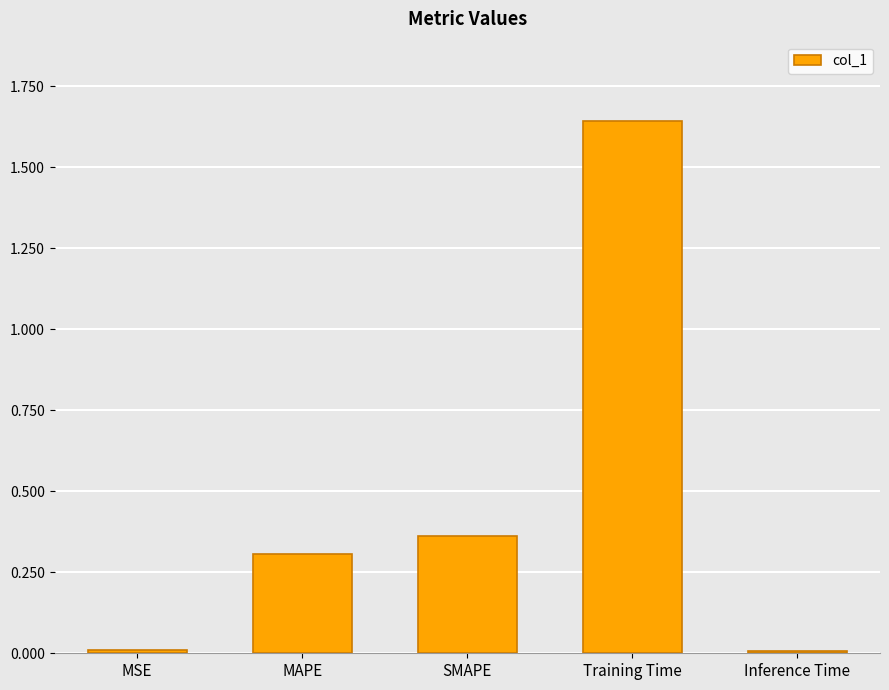

The chart shows a value of 0.2 at SMAPE. True or false?

False